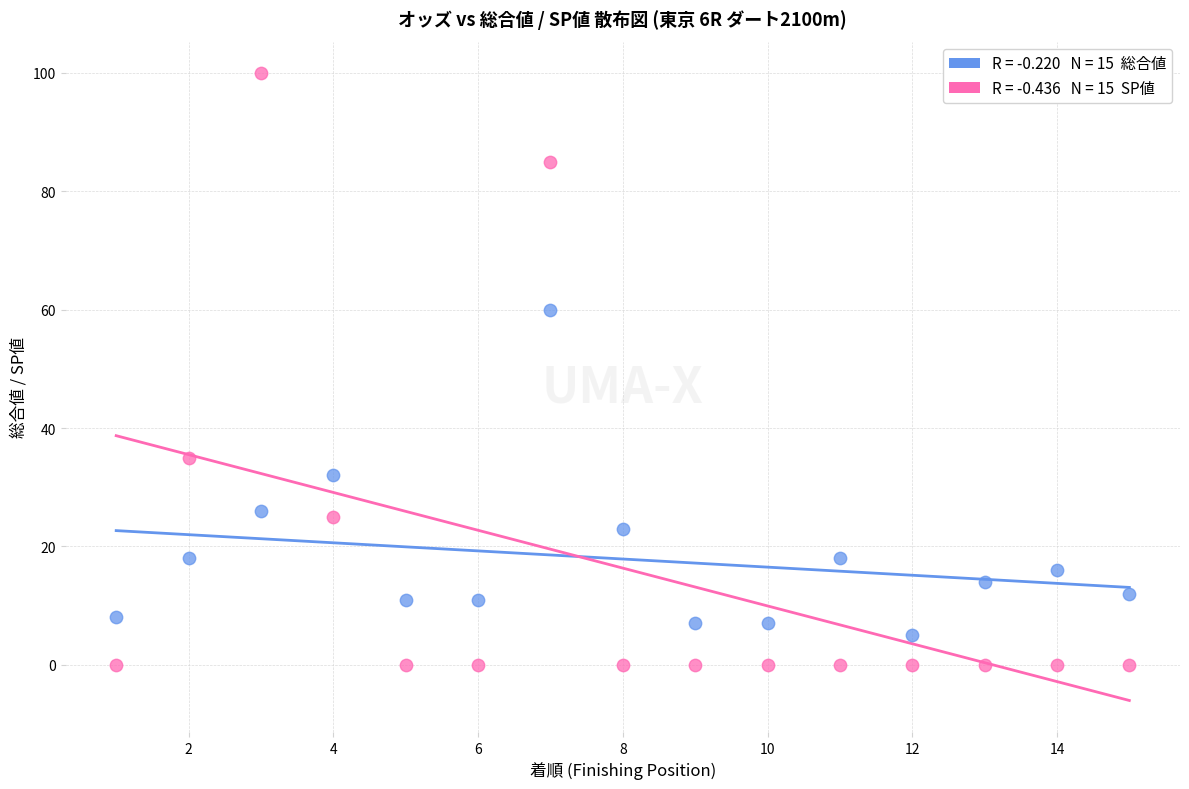

Across all series, what Y value is closest to 50?

60